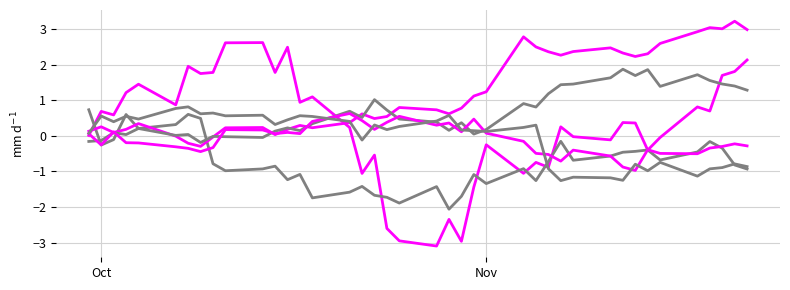

Count the number of data series in this chart.

6